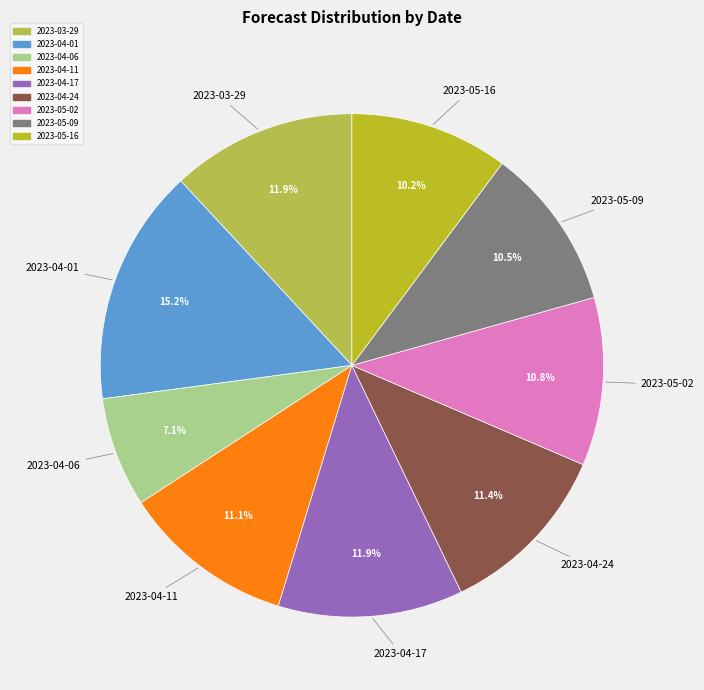

To the nearest percent, what is the average slice percentage?

11%